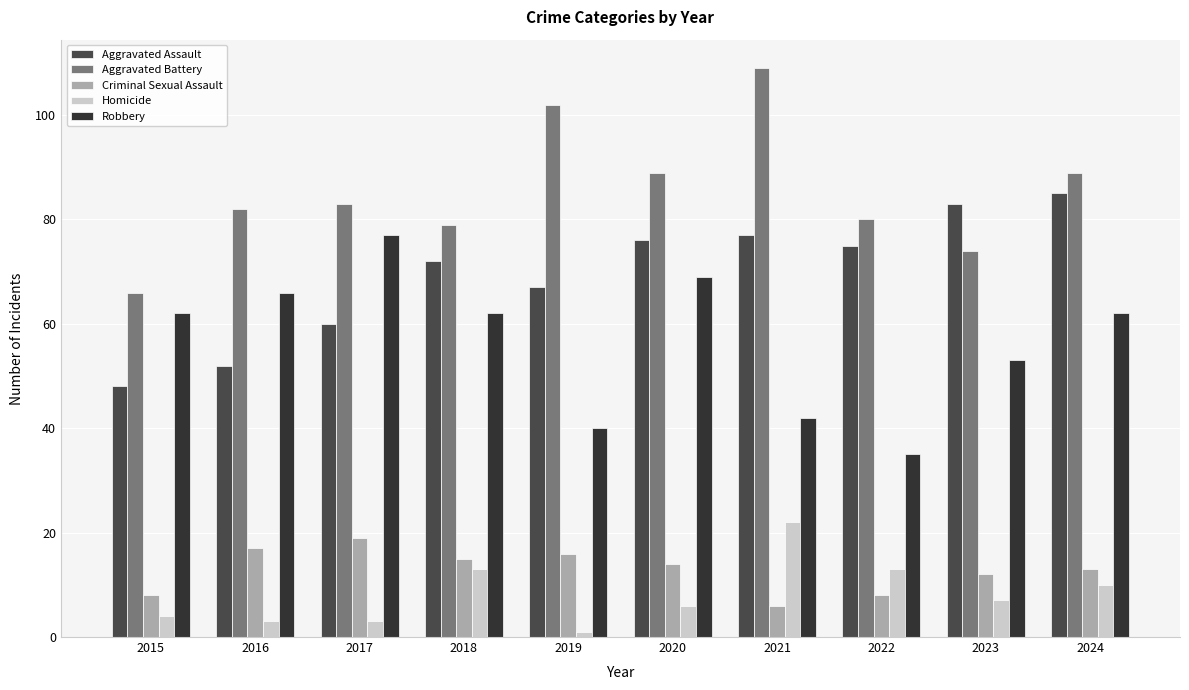

What is the difference between the Aggravated Assault values at 2022 and 2018?

3